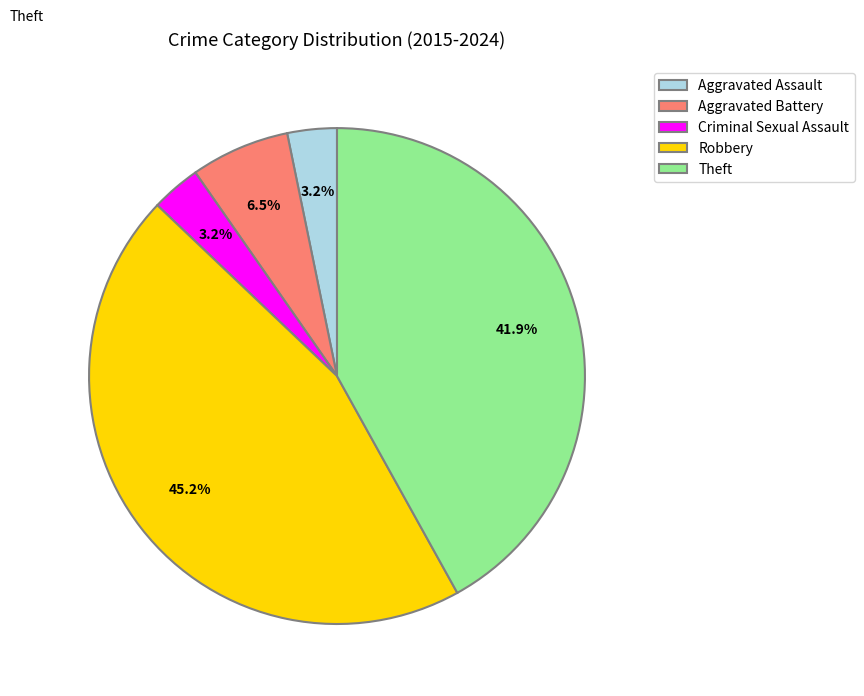

To the nearest percent, what is the difference between the largest and smallest slice percentages?

42%